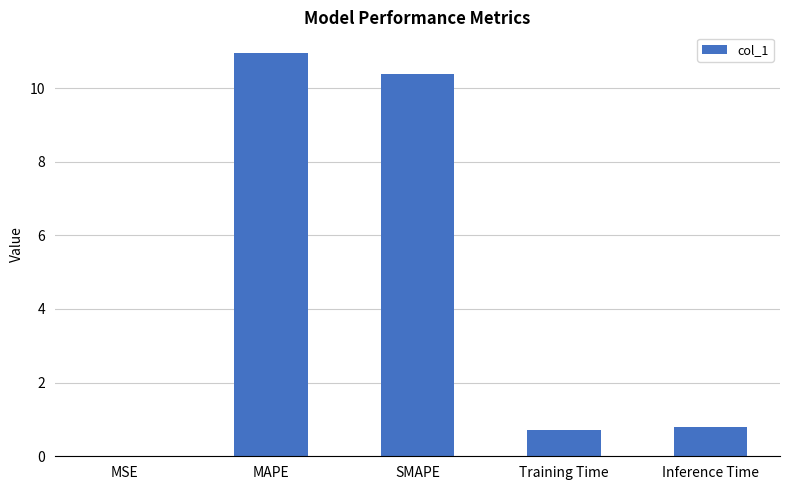

Count the number of data series in this chart.

1